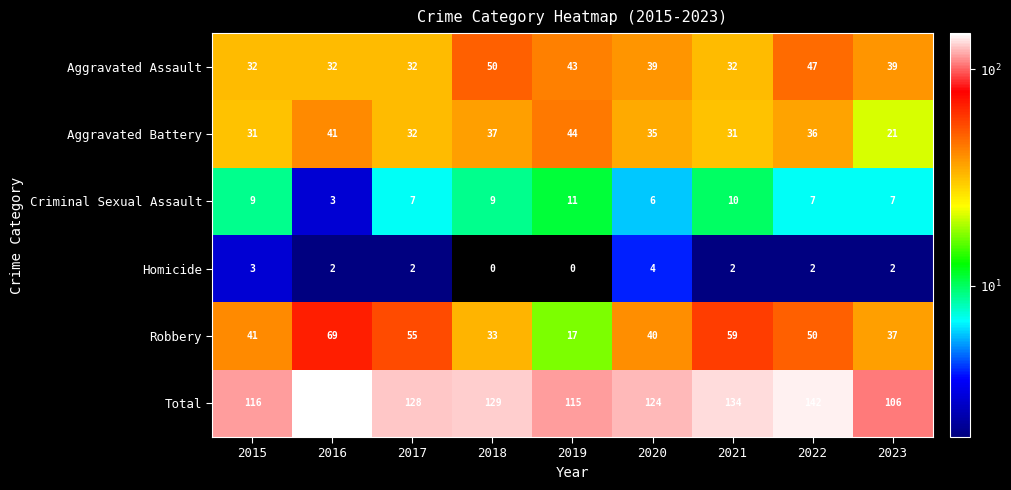

Which label corresponds to the largest value in the chart?

2016